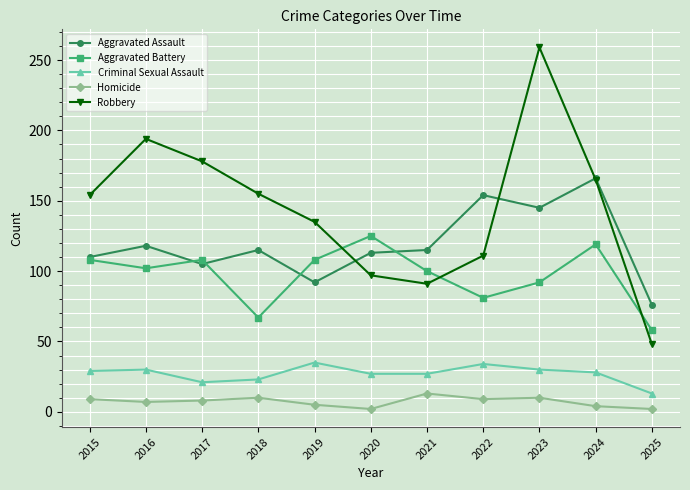

Which category has the highest value across all series?

2023